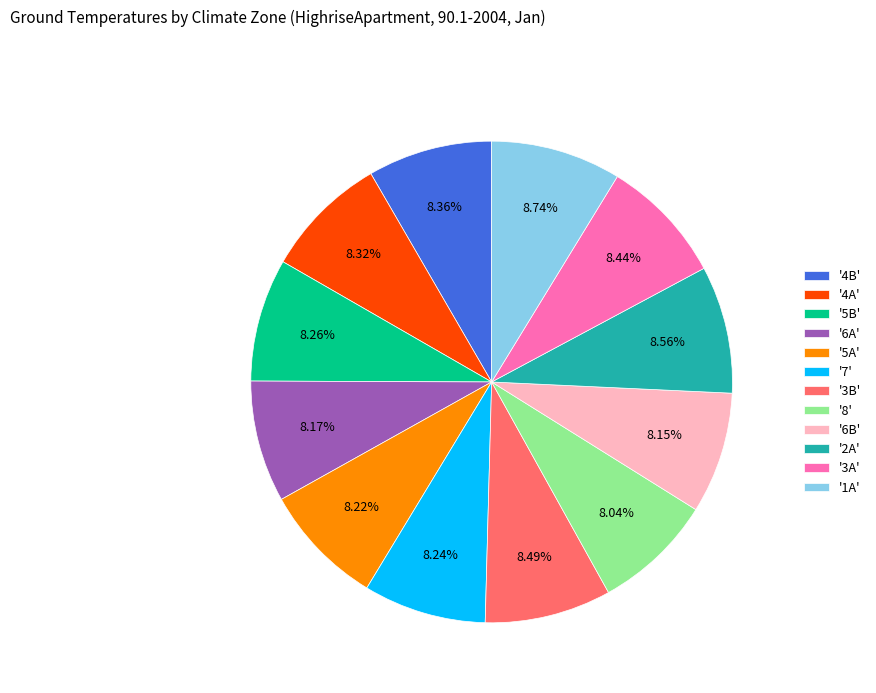

Count the number of slices in the pie.

12